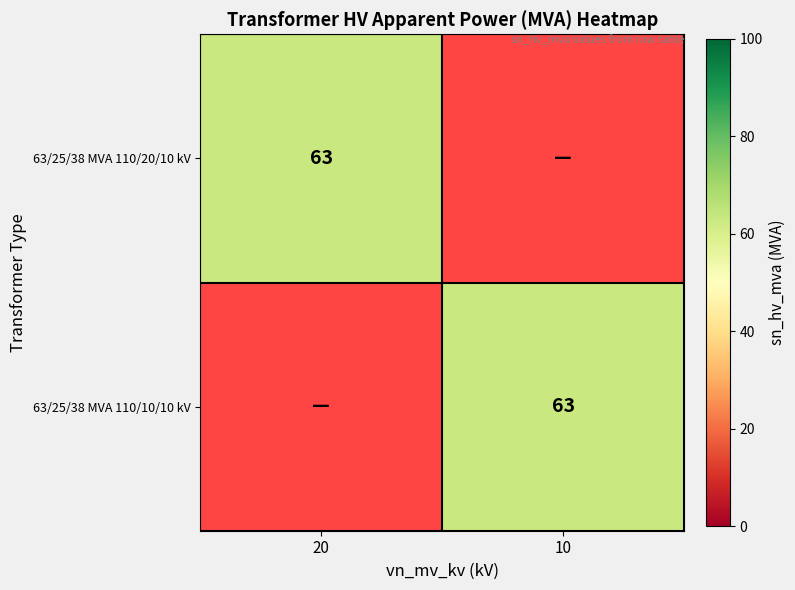

At how many categories does at least one series exceed 33?

2